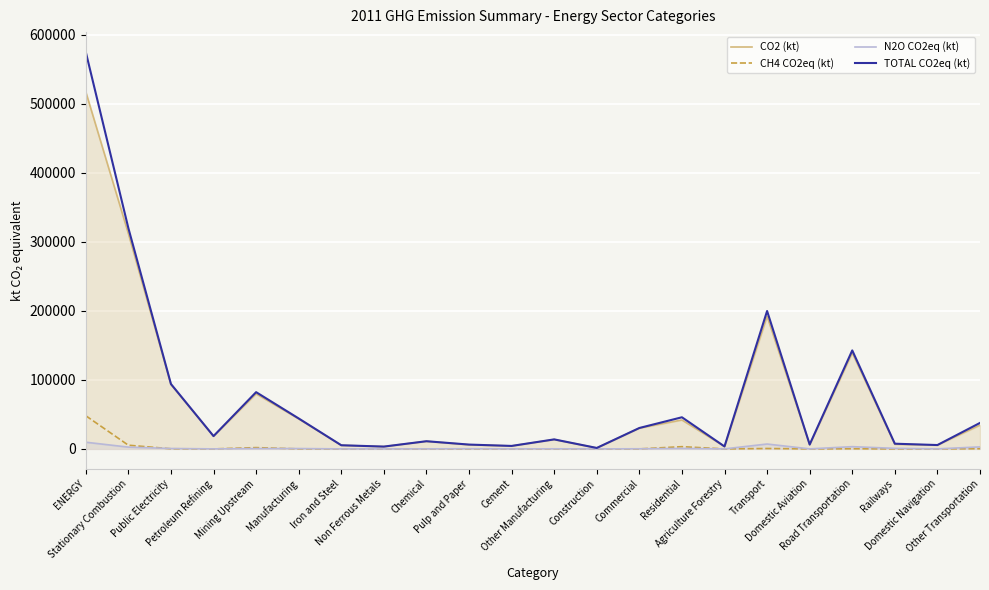

What is the approximate value of CO2 (kt) at Public Electricity?

93326.3